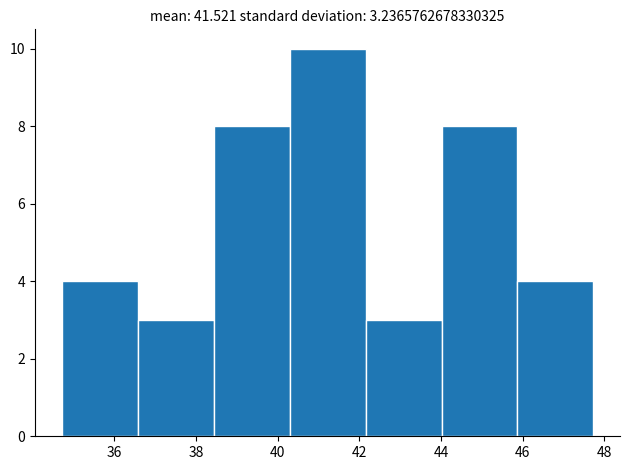

Reading left to right, transcribe this chart: for each bar, give the range it covers on the x-axis and its height. Neither the bar edges nor the heights are printed on the chart, so give them approximately, as read against the axes.

34.8 to 36.6: 4
36.6 to 38.4: 3
38.4 to 40.2: 8
40.2 to 42.2: 10
42.2 to 44.0: 3
44.0 to 45.8: 8
45.8 to 47.8: 4